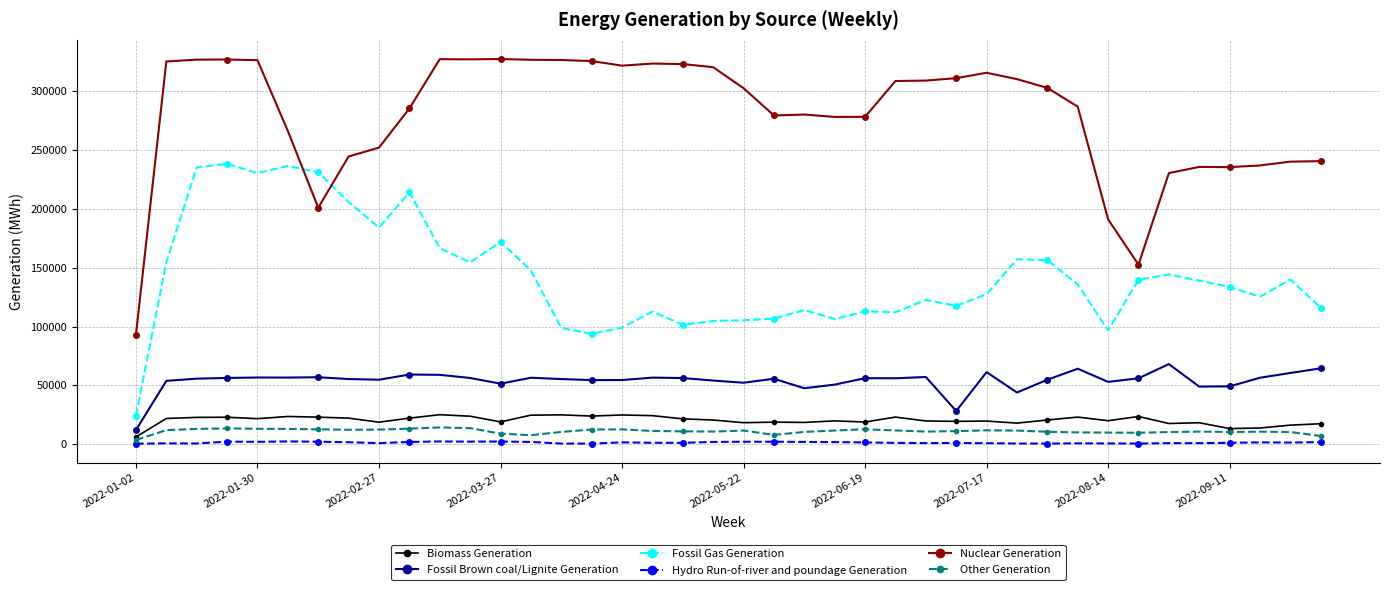

Which series has the largest total across all categories?

Nuclear Generation